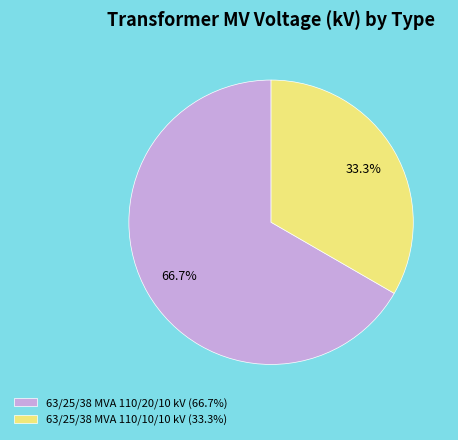

To the nearest percent, what is the difference between the 63/25/38 MVA 110/20/10 kV and 63/25/38 MVA 110/10/10 kV slice percentages?

33%